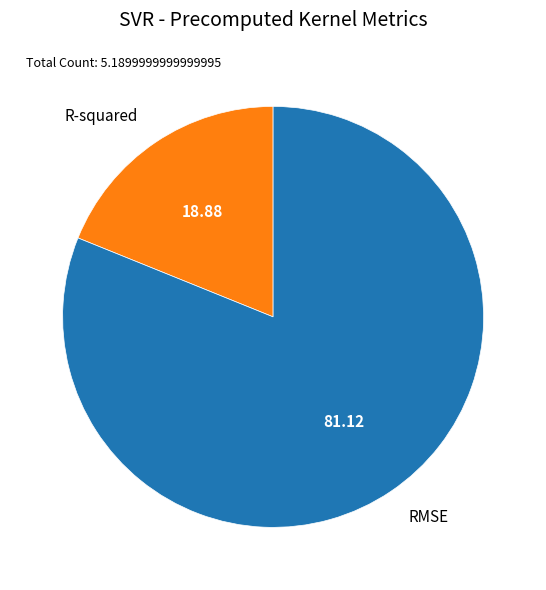

Is there a majority slice in this chart?

Yes